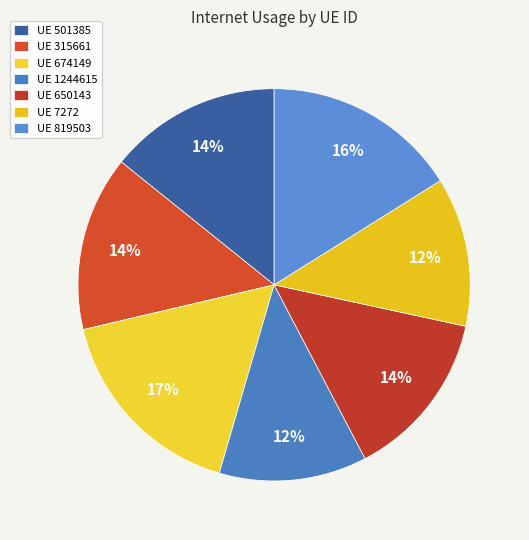

Rank the categories by value from highest to lowest.

674149, 819503, 315661, 501385, 650143, 7272, 1244615